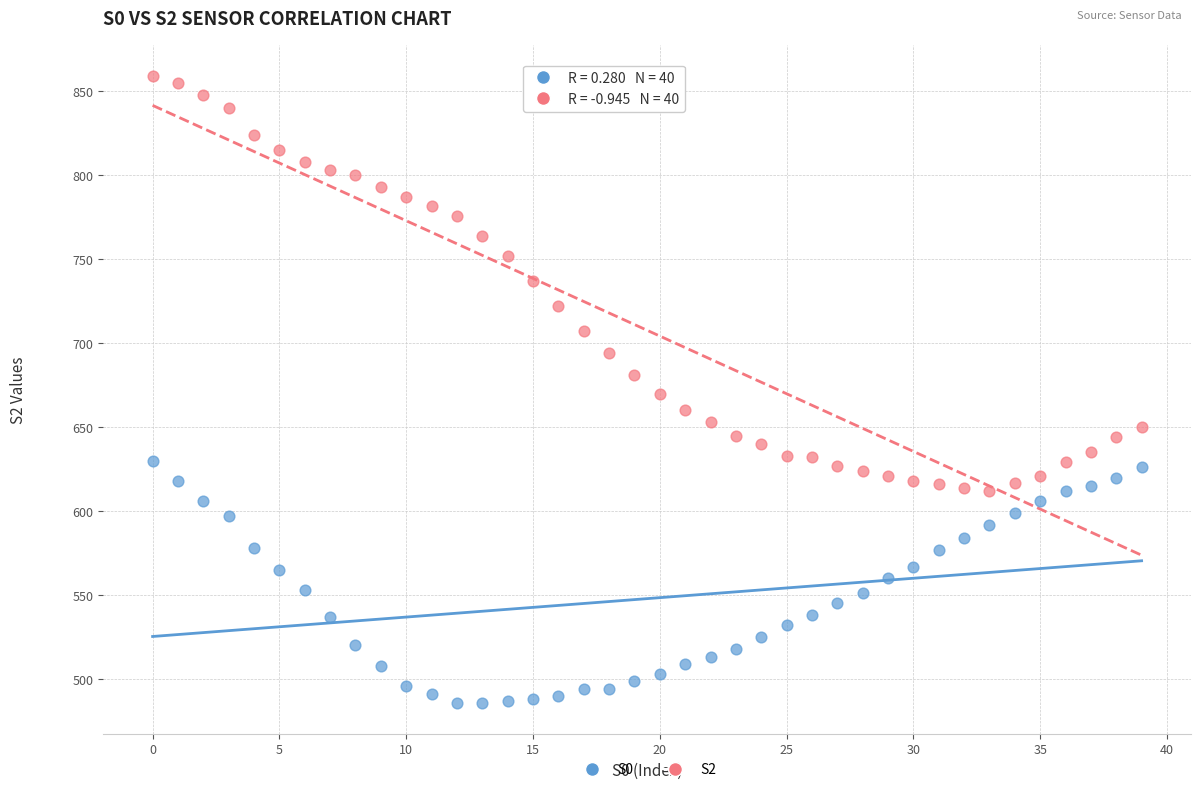

Which series reaches the maximum Y coordinate?

S2